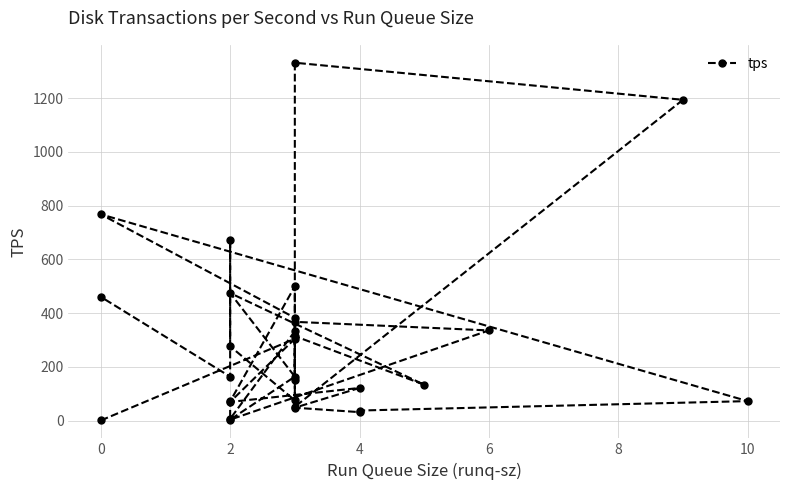

What is the average value?

297.6